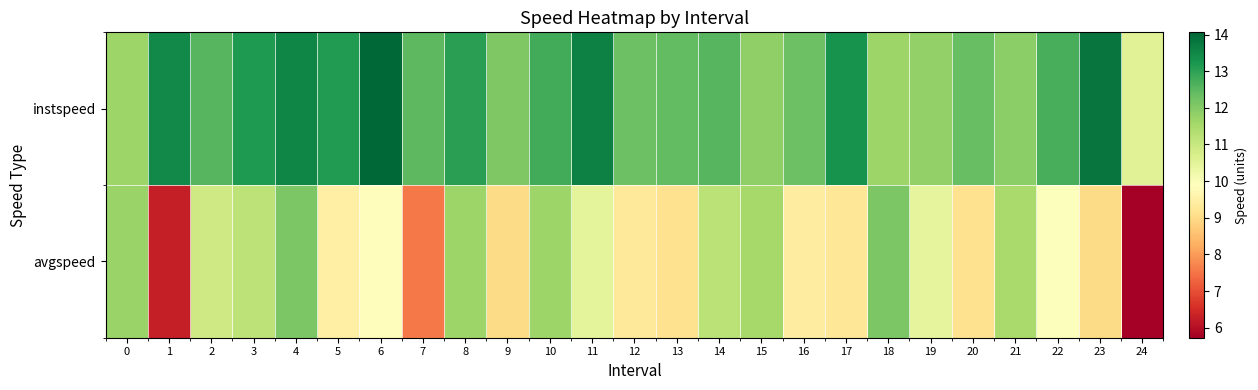

Which series changed the most between 3 and 7?

avgspeed